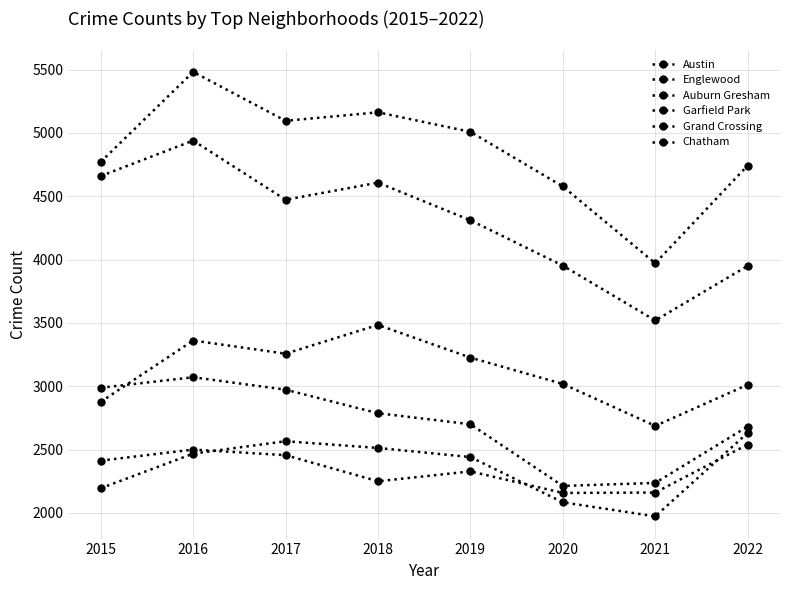

Count the number of categories in the chart.

8